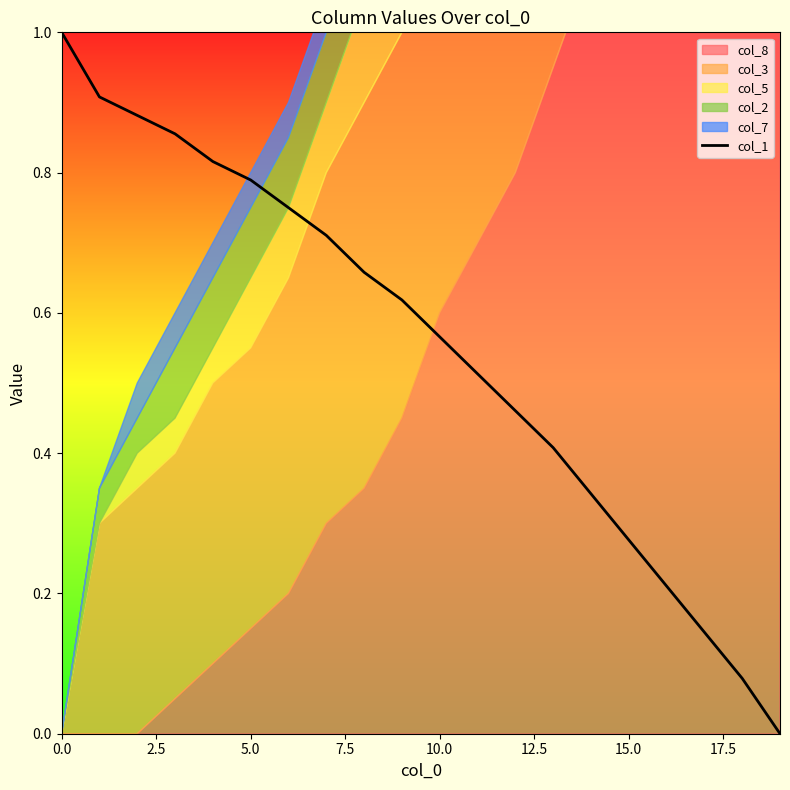

Is it true that col_1 equals 1.0 at 0.0?

True